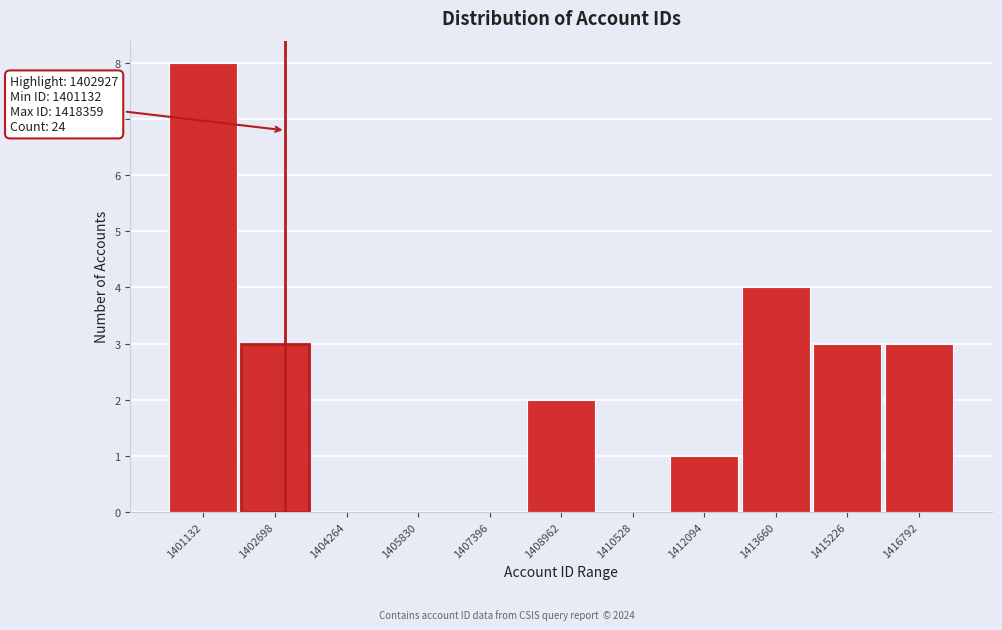

Reading right to left, list all the values displayed in this chart.

1416792=3	1415226=3	1413660=4	1412094=1	1410528=0	1408962=2	1407396=0	1405830=0	1404264=0	1402698=3	1401132=8